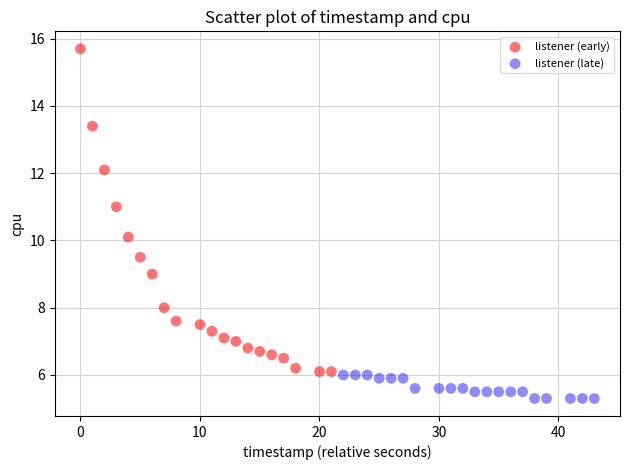

Which series contains the lowest Y value?

listener (late)